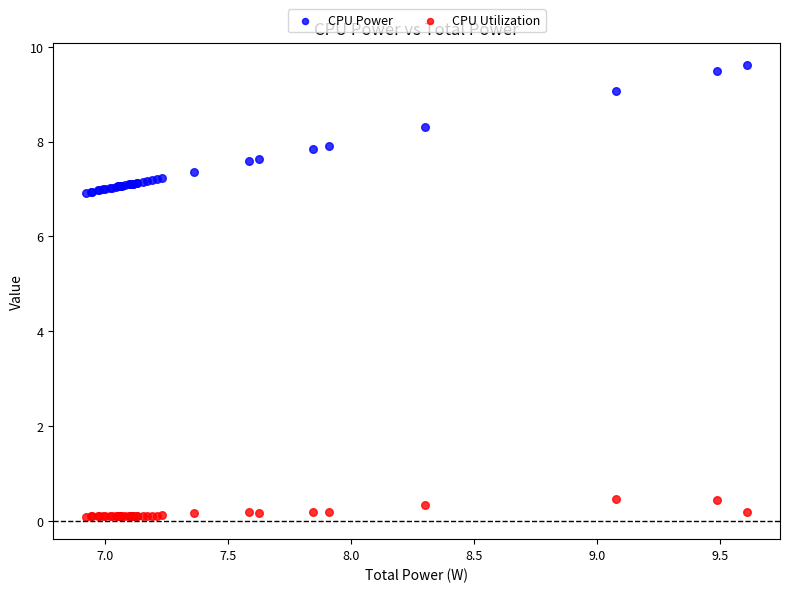

What is the X range (max minus min) for the scatter plot?

2.7